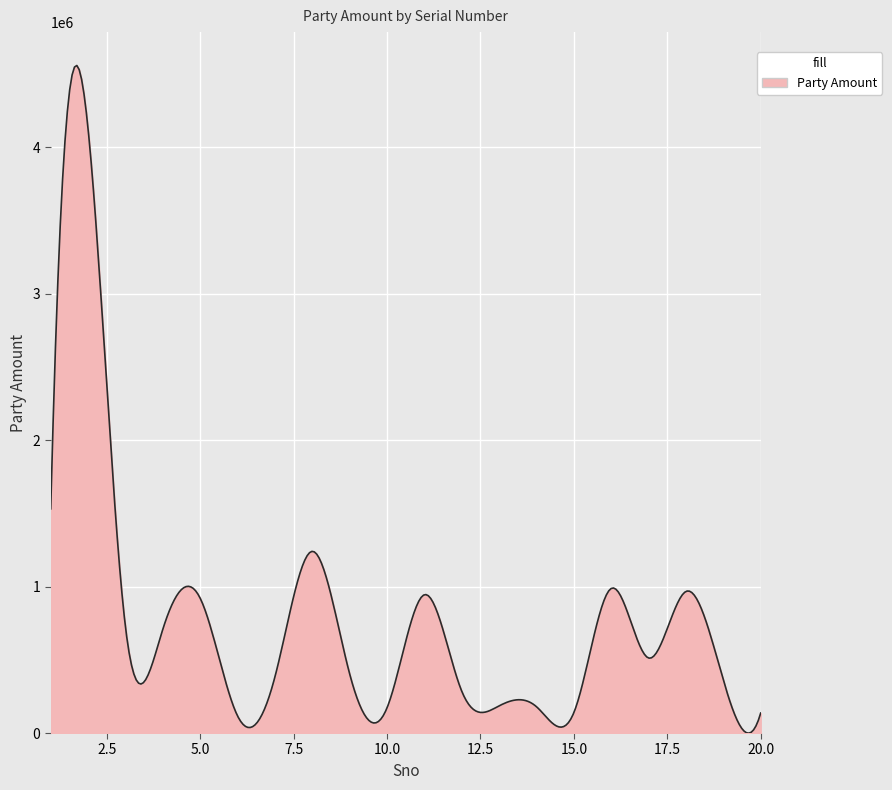

What is the greatest value displayed?

4557611.6